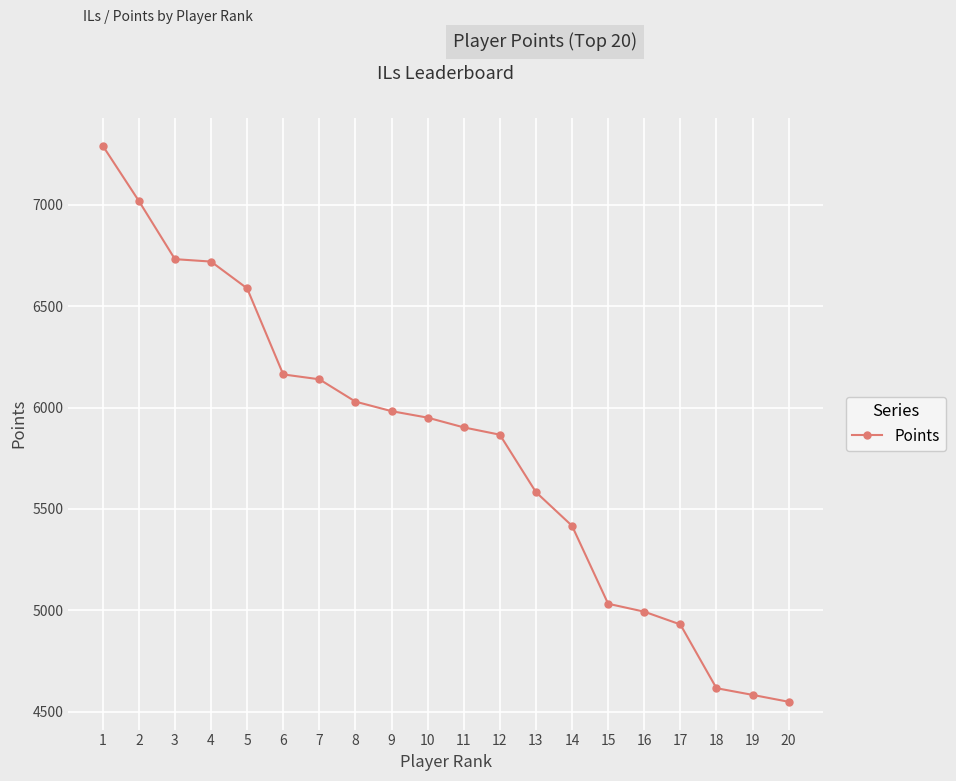

At which label does the data first exceed 5950?

1